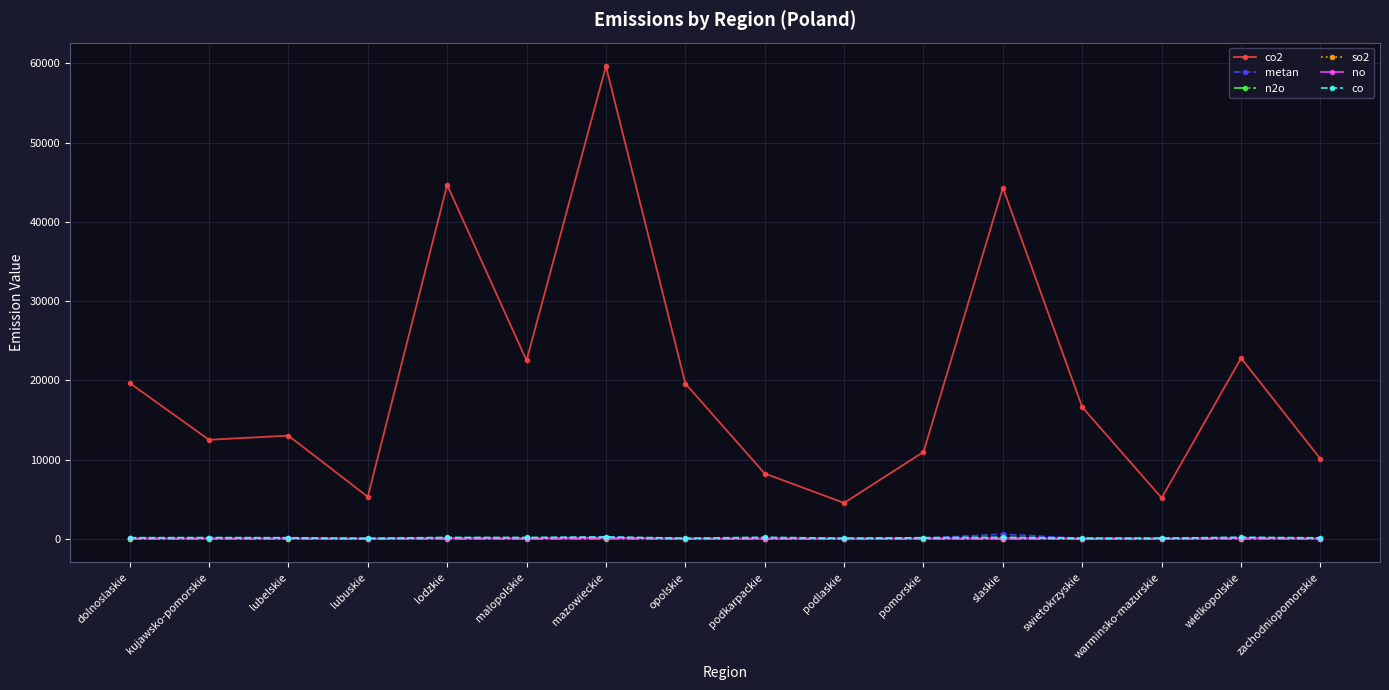

At which label does so2 first exceed 23?

dolnoslaskie